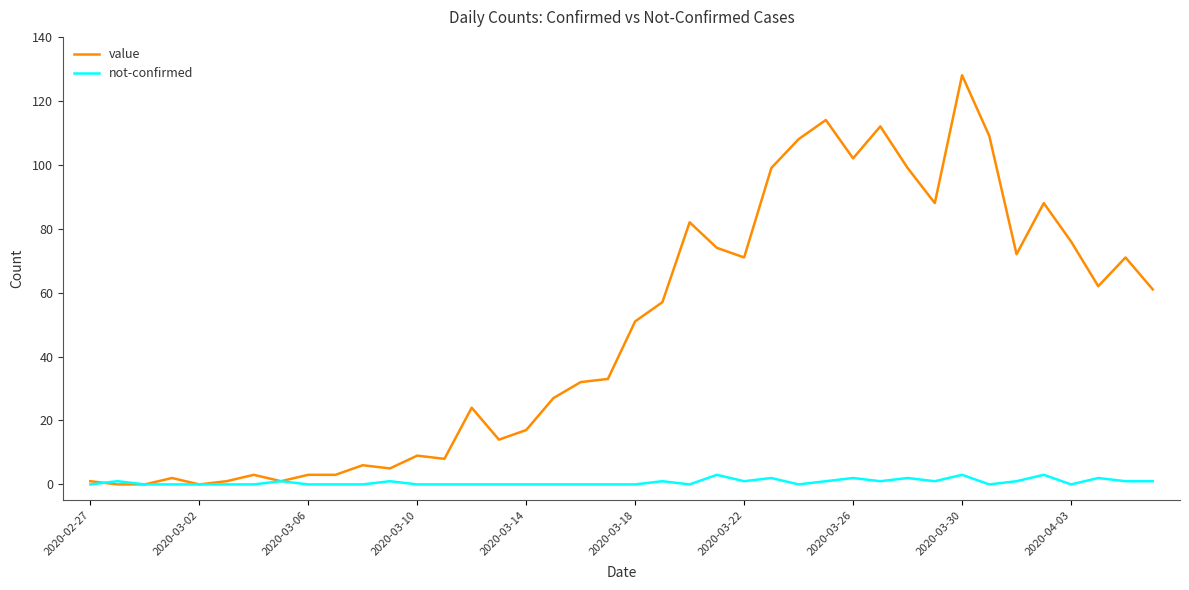

What is the difference between the maximum and second lowest values in the not-confirmed series?

3